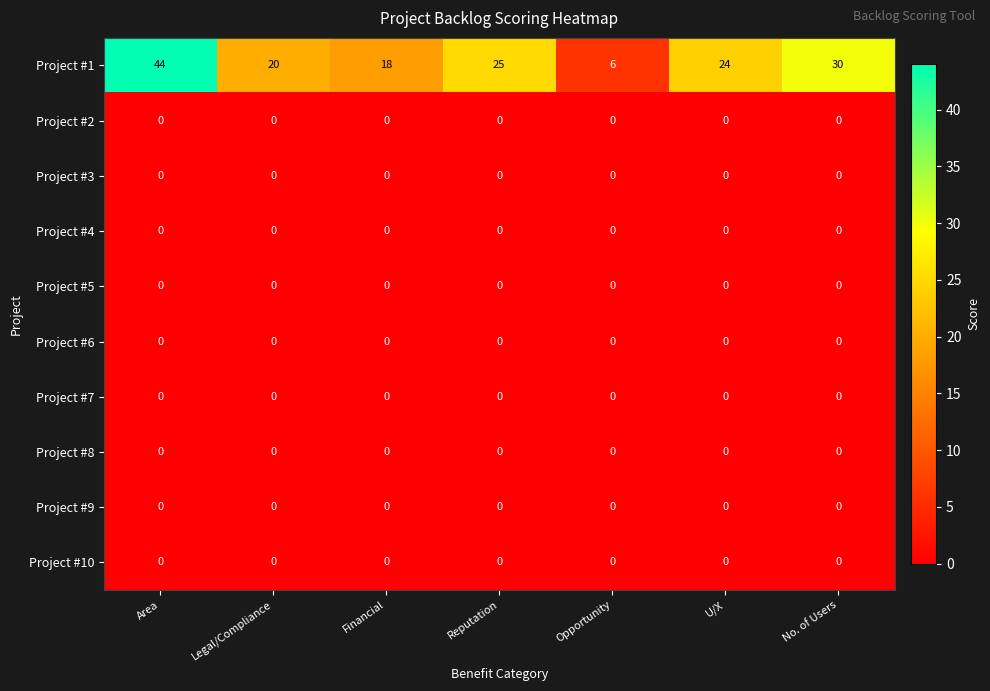

Count the number of categories in the chart.

7